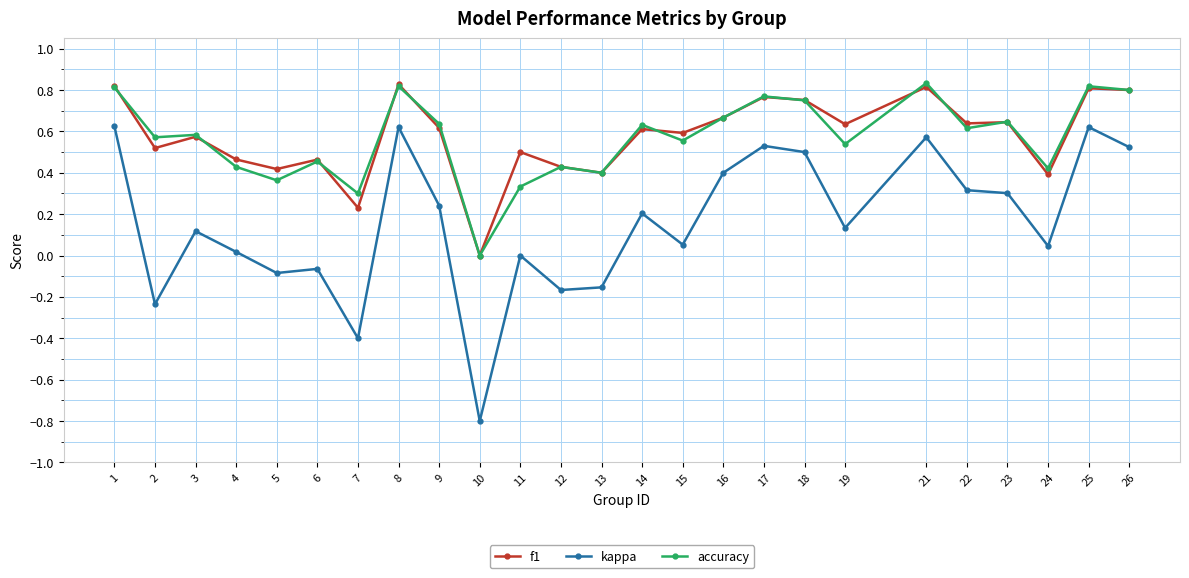

At which label does kappa first exceed 0?

1